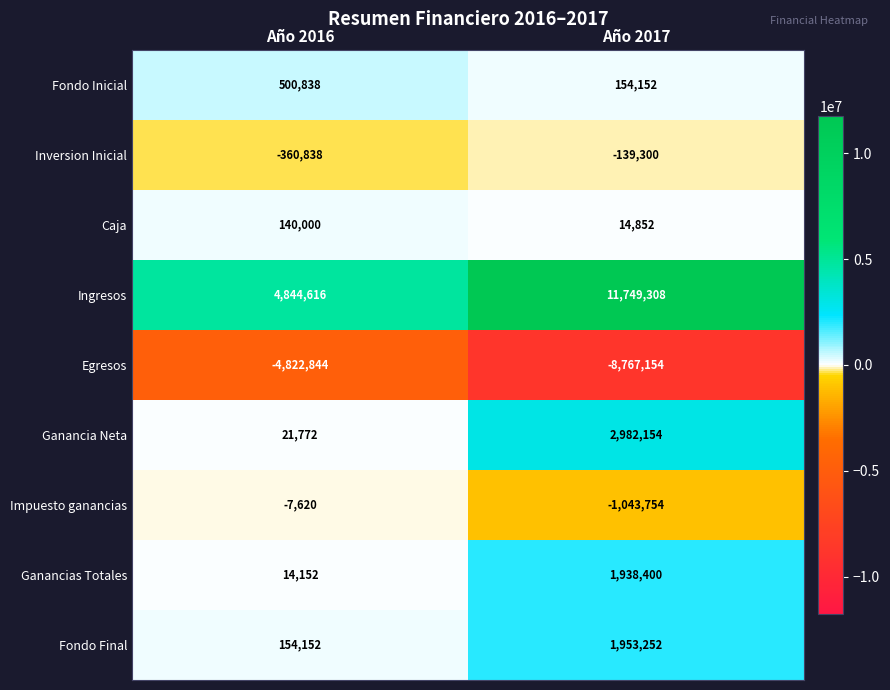

True or false: Ingresos has a value of 4844616 at Año 2016.

True